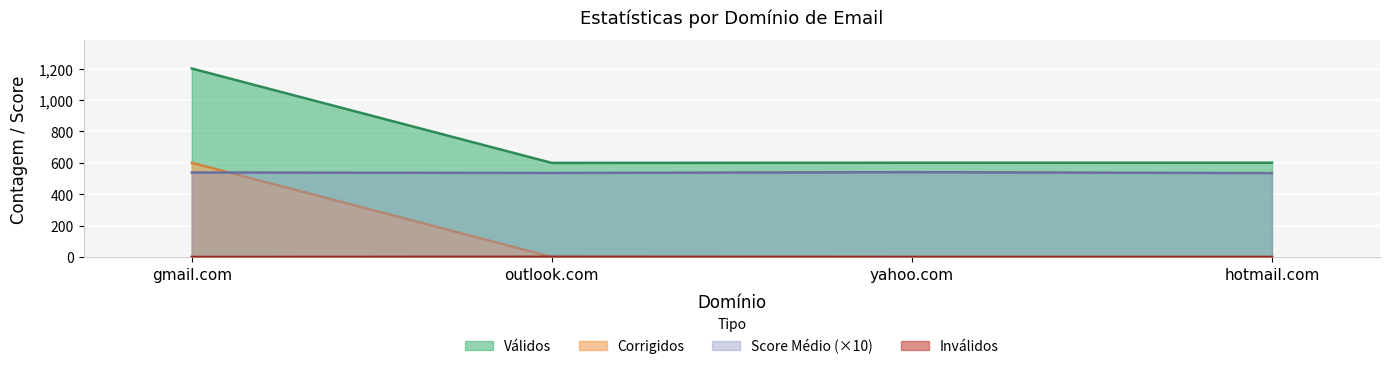

In Inválidos, how many points are higher than both neighbors (excluding endpoints)?

1